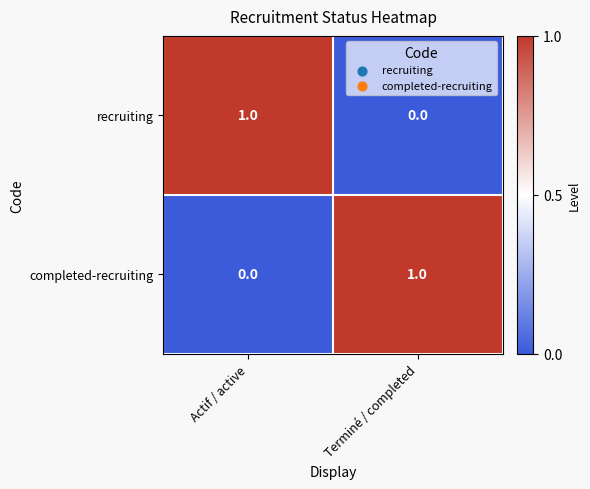

The value of recruiting at Actif / active is 1. True or false?

True